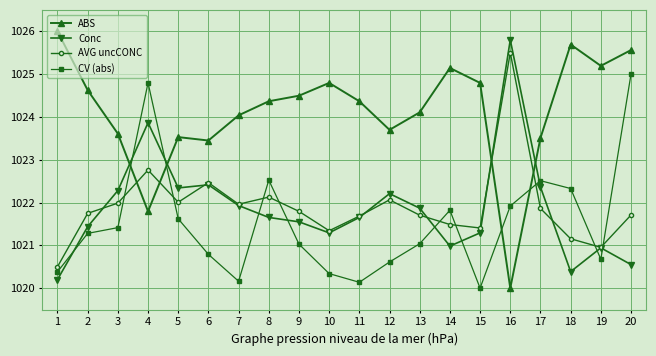

What is the spread (max minus min) of values at 13?

3.1